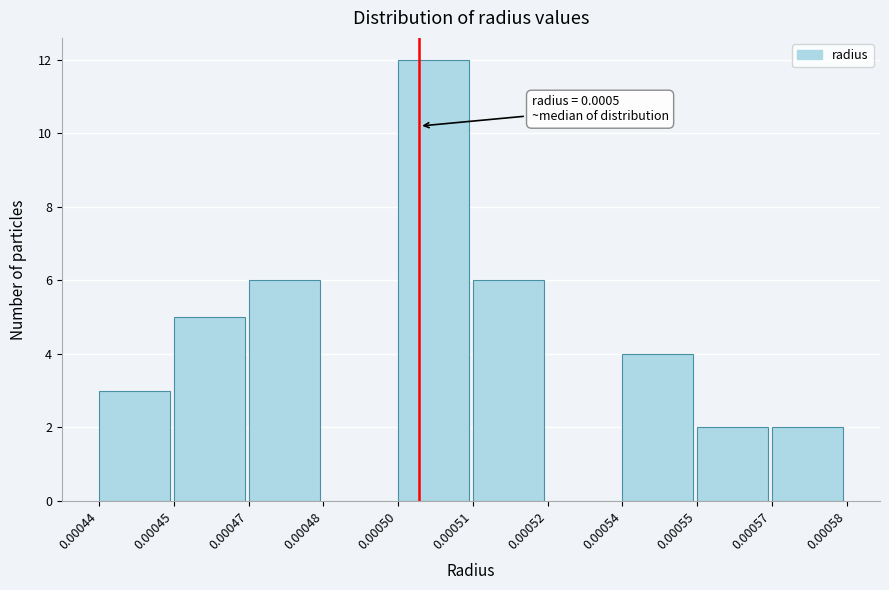

Reading right to left, what are all the values shown in this chart?

0.00057=2	0.00055=2	0.00054=4	0.00052=0	0.00051=6	0.00050=12	0.00048=0	0.00047=6	0.00045=5	0.00044=3